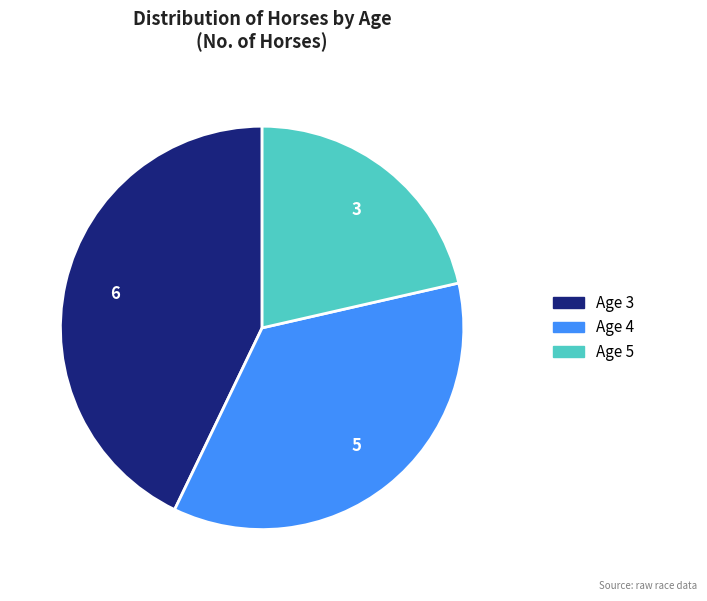

Does Age 4 account for over 50% of the chart?

No